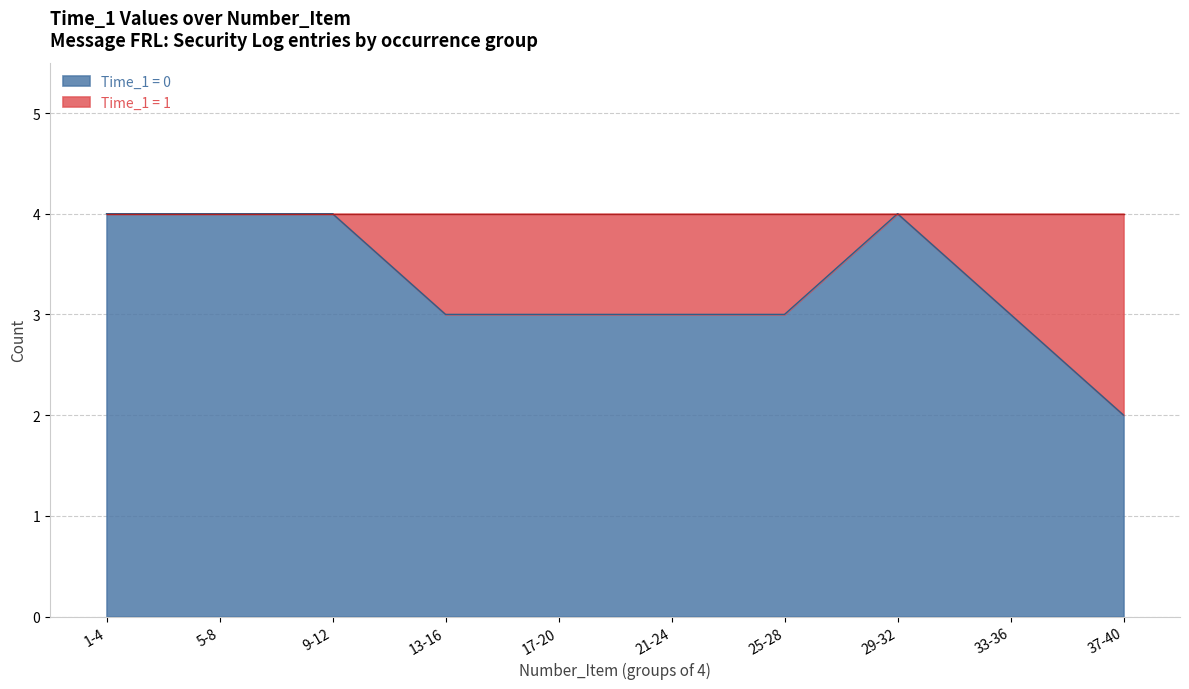

What is the maximum value shown in the chart?

4